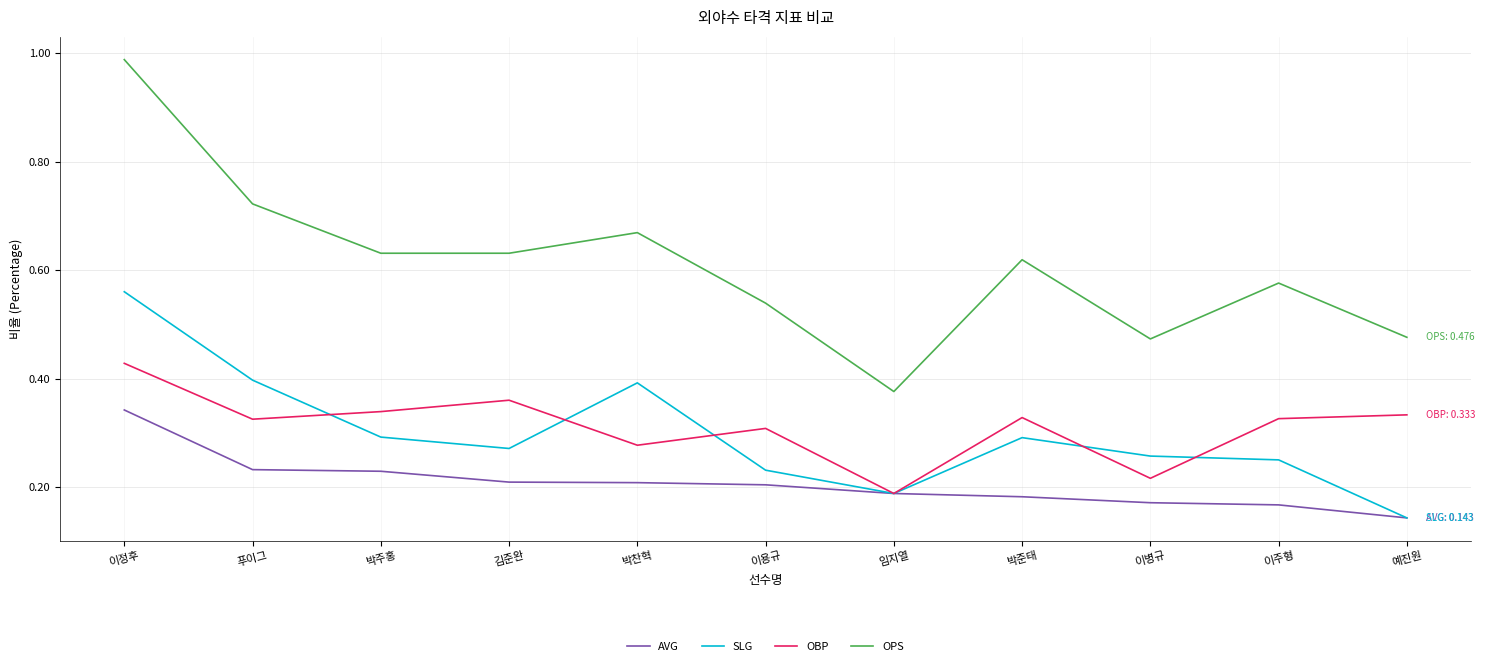

True or false: OPS and AVG cross at least once.

False